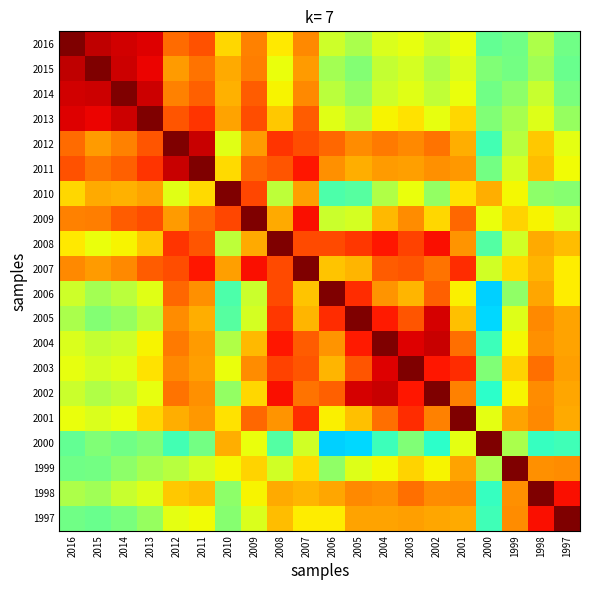

Reading left to right, extract all data points from this chart.

2016: 2016=1.0	2015=0.9	2014=0.9	2013=0.9	2012=0.8	2011=0.8	2010=0.7	2009=0.8	2008=0.7	2007=0.8	2006=0.6	2005=0.6	2004=0.6	2003=0.6	2002=0.6	2001=0.6	2000=0.5	1999=0.5	1998=0.6	1997=0.5
2015: 2016=0.9	2015=1.0	2014=0.9	2013=0.9	2012=0.7	2011=0.8	2010=0.7	2009=0.8	2008=0.6	2007=0.7	2006=0.5	2005=0.5	2004=0.6	2003=0.6	2002=0.6	2001=0.6	2000=0.5	1999=0.5	1998=0.5	1997=0.5
2014: 2016=0.9	2015=0.9	2014=1.0	2013=0.9	2012=0.8	2011=0.8	2010=0.7	2009=0.8	2008=0.7	2007=0.8	2006=0.6	2005=0.5	2004=0.6	2003=0.6	2002=0.6	2001=0.6	2000=0.5	1999=0.5	1998=0.6	1997=0.5
2013: 2016=0.9	2015=0.9	2014=0.9	2013=1.0	2012=0.8	2011=0.9	2010=0.7	2009=0.8	2008=0.7	2007=0.8	2006=0.6	2005=0.6	2004=0.6	2003=0.7	2002=0.6	2001=0.7	2000=0.5	1999=0.6	1998=0.6	1997=0.5
2012: 2016=0.8	2015=0.7	2014=0.8	2013=0.8	2012=1.0	2011=0.9	2010=0.6	2009=0.7	2008=0.9	2007=0.8	2006=0.8	2005=0.8	2004=0.8	2003=0.8	2002=0.8	2001=0.7	2000=0.4	1999=0.6	1998=0.7	1997=0.6
2011: 2016=0.8	2015=0.8	2014=0.8	2013=0.9	2012=0.9	2011=1.0	2010=0.7	2009=0.8	2008=0.8	2007=0.9	2006=0.8	2005=0.7	2004=0.7	2003=0.7	2002=0.8	2001=0.7	2000=0.5	1999=0.6	1998=0.7	1997=0.6
2010: 2016=0.7	2015=0.7	2014=0.7	2013=0.7	2012=0.6	2011=0.7	2010=1.0	2009=0.8	2008=0.6	2007=0.7	2006=0.4	2005=0.5	2004=0.6	2003=0.6	2002=0.5	2001=0.7	2000=0.7	1999=0.6	1998=0.5	1997=0.5
2009: 2016=0.8	2015=0.8	2014=0.8	2013=0.8	2012=0.7	2011=0.8	2010=0.8	2009=1.0	2008=0.7	2007=0.9	2006=0.6	2005=0.6	2004=0.7	2003=0.8	2002=0.7	2001=0.8	2000=0.6	1999=0.7	1998=0.7	1997=0.6
2008: 2016=0.7	2015=0.6	2014=0.7	2013=0.7	2012=0.9	2011=0.8	2010=0.6	2009=0.7	2008=1.0	2007=0.8	2006=0.8	2005=0.9	2004=0.9	2003=0.8	2002=0.9	2001=0.8	2000=0.5	1999=0.6	1998=0.7	1997=0.7
2007: 2016=0.8	2015=0.7	2014=0.8	2013=0.8	2012=0.8	2011=0.9	2010=0.7	2009=0.9	2008=0.8	2007=1.0	2006=0.7	2005=0.7	2004=0.8	2003=0.8	2002=0.8	2001=0.9	2000=0.6	1999=0.7	1998=0.7	1997=0.7
2006: 2016=0.6	2015=0.5	2014=0.6	2013=0.6	2012=0.8	2011=0.8	2010=0.4	2009=0.6	2008=0.8	2007=0.7	2006=1.0	2005=0.9	2004=0.8	2003=0.7	2002=0.8	2001=0.7	2000=0.3	1999=0.5	1998=0.7	1997=0.7
2005: 2016=0.6	2015=0.5	2014=0.5	2013=0.6	2012=0.8	2011=0.7	2010=0.5	2009=0.6	2008=0.9	2007=0.7	2006=0.9	2005=1.0	2004=0.9	2003=0.8	2002=0.9	2001=0.7	2000=0.3	1999=0.6	1998=0.8	1997=0.7
2004: 2016=0.6	2015=0.6	2014=0.6	2013=0.6	2012=0.8	2011=0.7	2010=0.6	2009=0.7	2008=0.9	2007=0.8	2006=0.8	2005=0.9	2004=1.0	2003=0.9	2002=0.9	2001=0.8	2000=0.4	1999=0.6	1998=0.8	1997=0.7
2003: 2016=0.6	2015=0.6	2014=0.6	2013=0.7	2012=0.8	2011=0.7	2010=0.6	2009=0.8	2008=0.8	2007=0.8	2006=0.7	2005=0.8	2004=0.9	2003=1.0	2002=0.9	2001=0.9	2000=0.5	1999=0.7	1998=0.8	1997=0.7
2002: 2016=0.6	2015=0.6	2014=0.6	2013=0.6	2012=0.8	2011=0.8	2010=0.5	2009=0.7	2008=0.9	2007=0.8	2006=0.8	2005=0.9	2004=0.9	2003=0.9	2002=1.0	2001=0.8	2000=0.4	1999=0.7	1998=0.8	1997=0.7
2001: 2016=0.6	2015=0.6	2014=0.6	2013=0.7	2012=0.7	2011=0.7	2010=0.7	2009=0.8	2008=0.8	2007=0.9	2006=0.7	2005=0.7	2004=0.8	2003=0.9	2002=0.8	2001=1.0	2000=0.6	1999=0.7	1998=0.8	1997=0.7
2000: 2016=0.5	2015=0.5	2014=0.5	2013=0.5	2012=0.4	2011=0.5	2010=0.7	2009=0.6	2008=0.5	2007=0.6	2006=0.3	2005=0.3	2004=0.4	2003=0.5	2002=0.4	2001=0.6	2000=1.0	1999=0.6	1998=0.4	1997=0.4
1999: 2016=0.5	2015=0.5	2014=0.5	2013=0.6	2012=0.6	2011=0.6	2010=0.6	2009=0.7	2008=0.6	2007=0.7	2006=0.5	2005=0.6	2004=0.6	2003=0.7	2002=0.7	2001=0.7	2000=0.6	1999=1.0	1998=0.8	1997=0.8
1998: 2016=0.6	2015=0.5	2014=0.6	2013=0.6	2012=0.7	2011=0.7	2010=0.5	2009=0.7	2008=0.7	2007=0.7	2006=0.7	2005=0.8	2004=0.8	2003=0.8	2002=0.8	2001=0.8	2000=0.4	1999=0.8	1998=1.0	1997=0.9
1997: 2016=0.5	2015=0.5	2014=0.5	2013=0.5	2012=0.6	2011=0.6	2010=0.5	2009=0.6	2008=0.7	2007=0.7	2006=0.7	2005=0.7	2004=0.7	2003=0.7	2002=0.7	2001=0.7	2000=0.4	1999=0.8	1998=0.9	1997=1.0